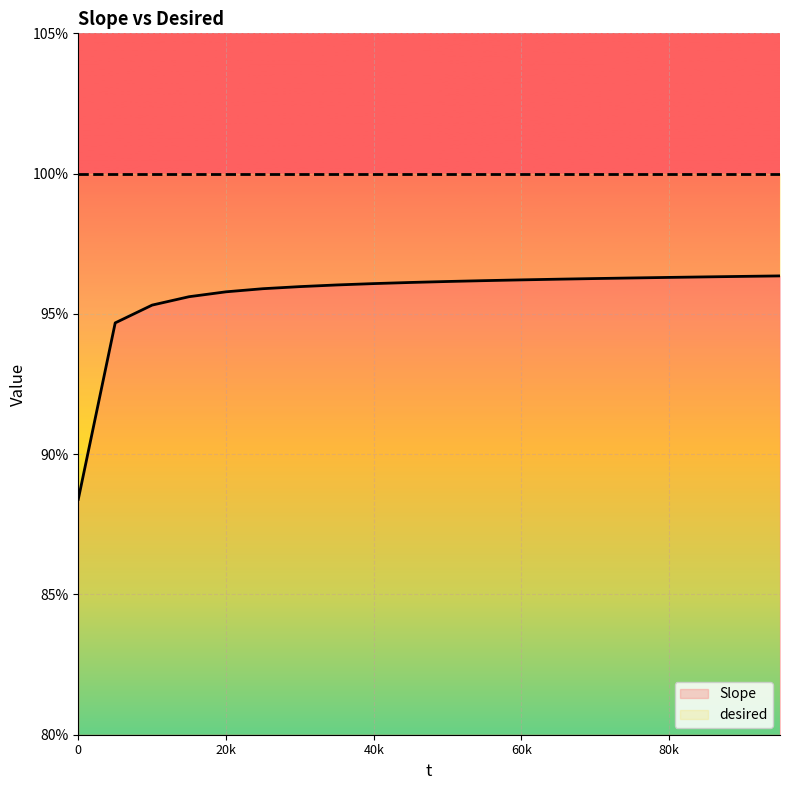

What is the minimum value shown in the chart?

88.4